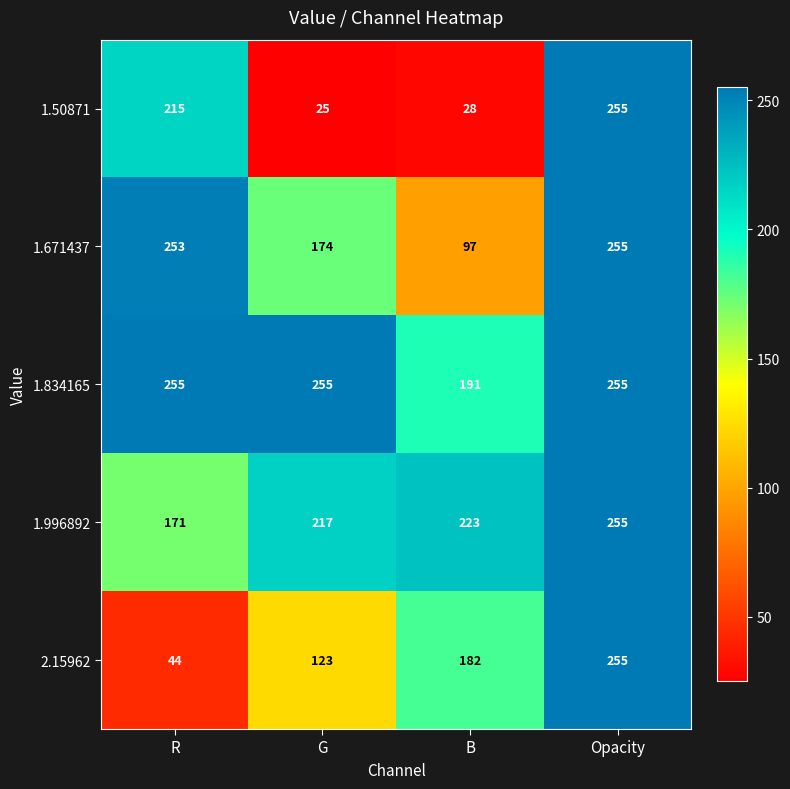

Rank the series at B from highest to lowest value.

1.996892, 1.834165, 2.15962, 1.671437, 1.50871